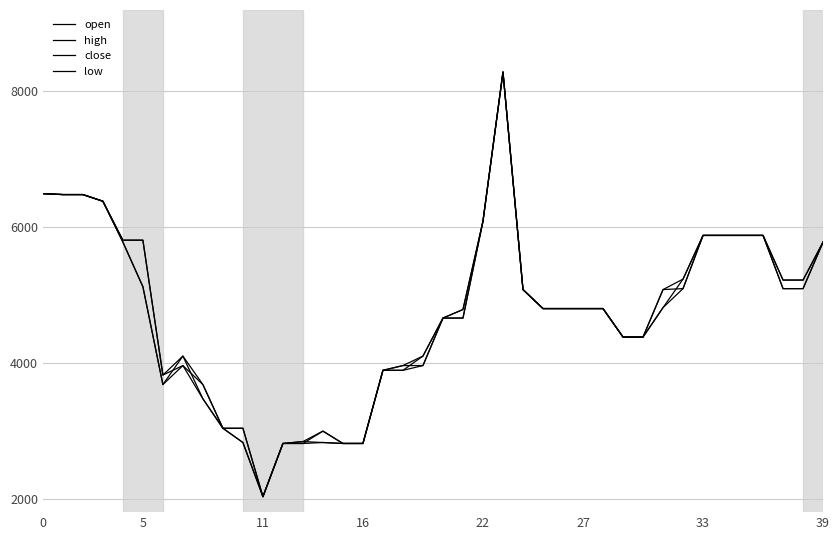

Rank the series by their maximum value, from lowest to highest.

open, high, close, low